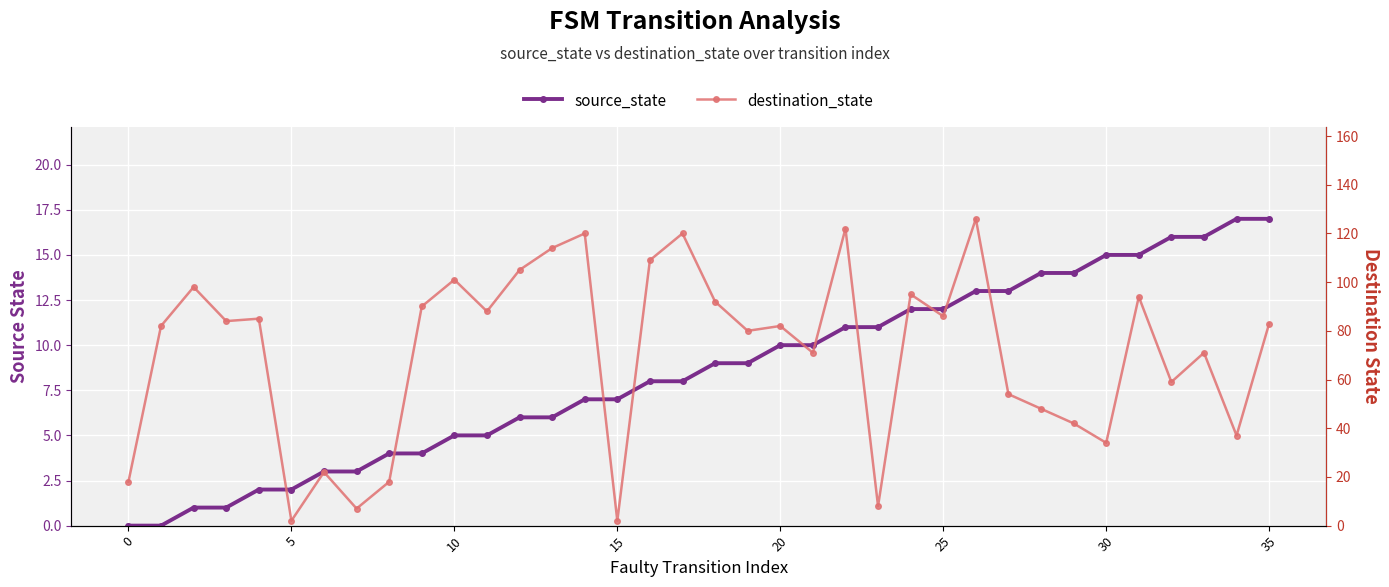

What is the maximum value for destination_state?

126